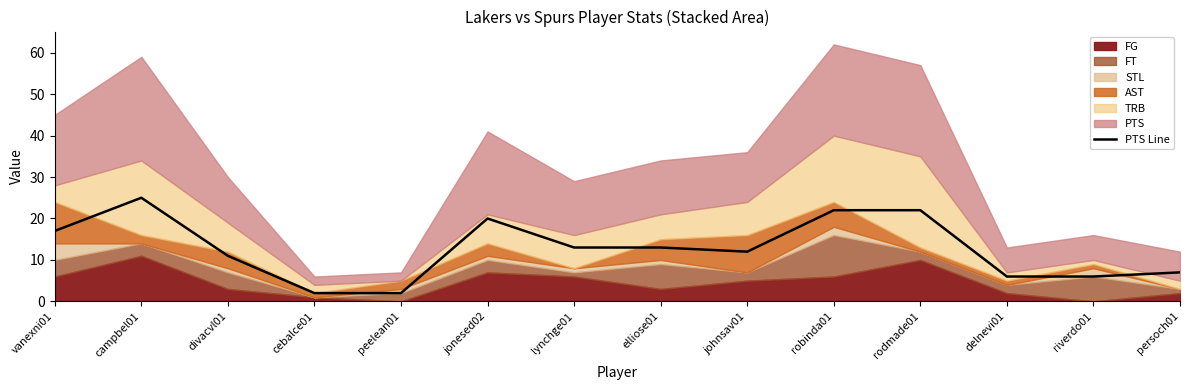

The value of PTS Line at jonesed02 is 20. True or false?

True